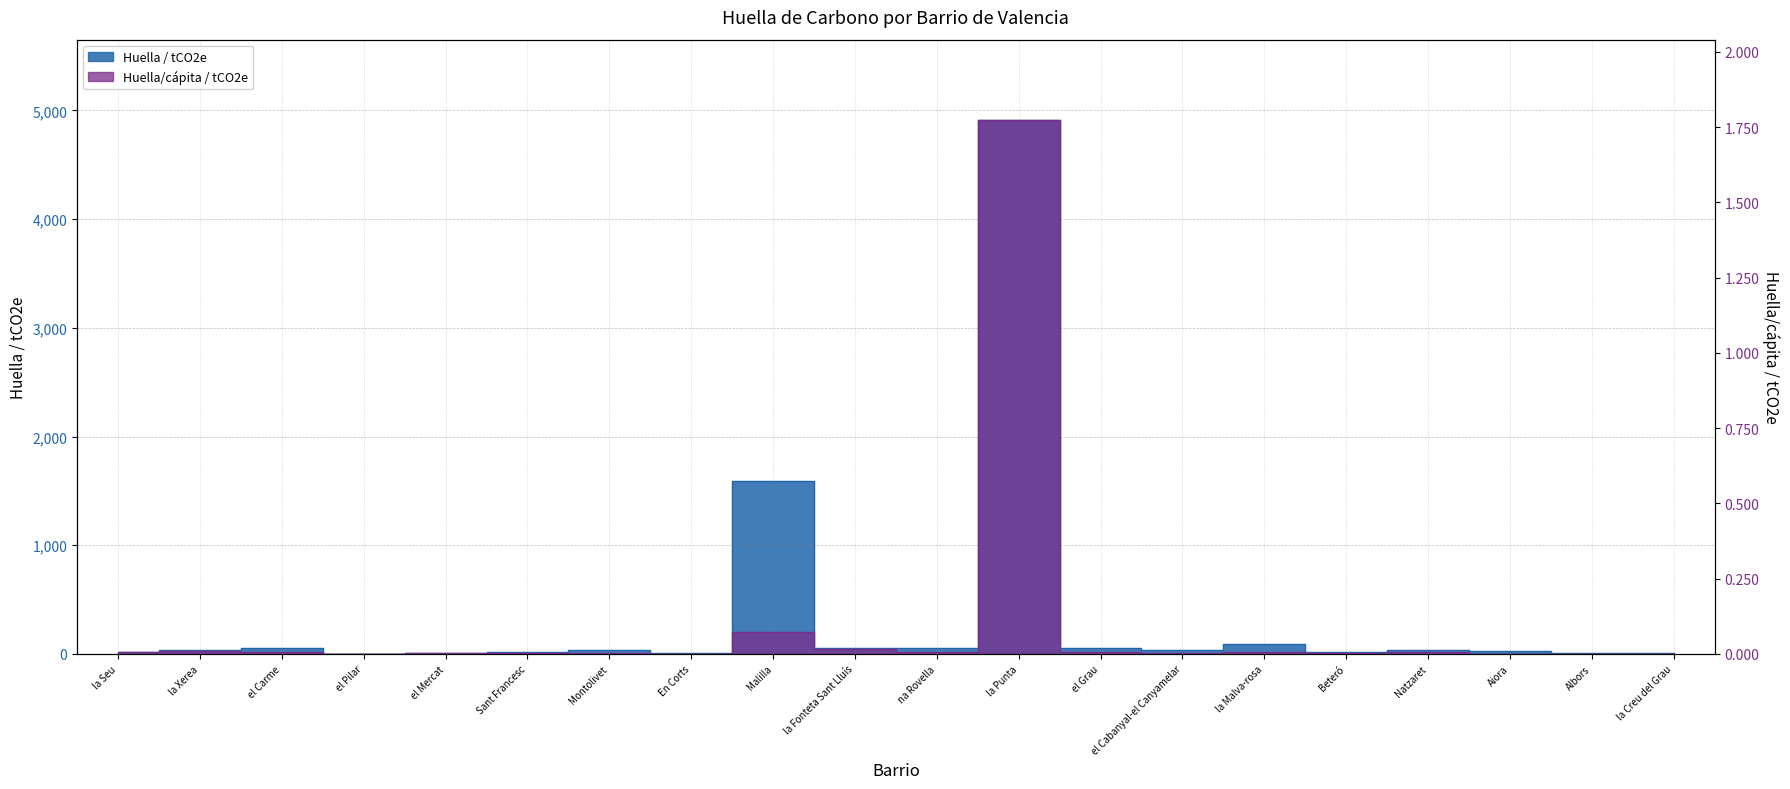

True or false: Huella/cápita / tCO2e has a value of 0.0 at la Seu.

True